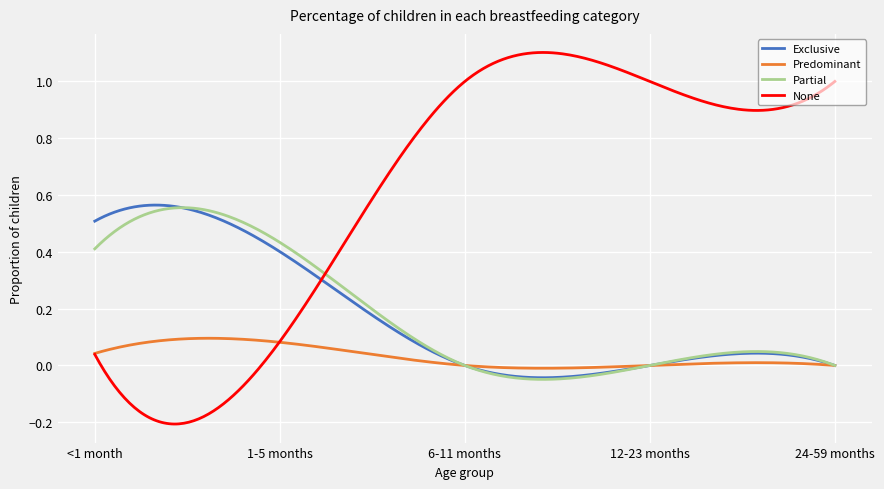

Which series has the largest total across all categories?

None